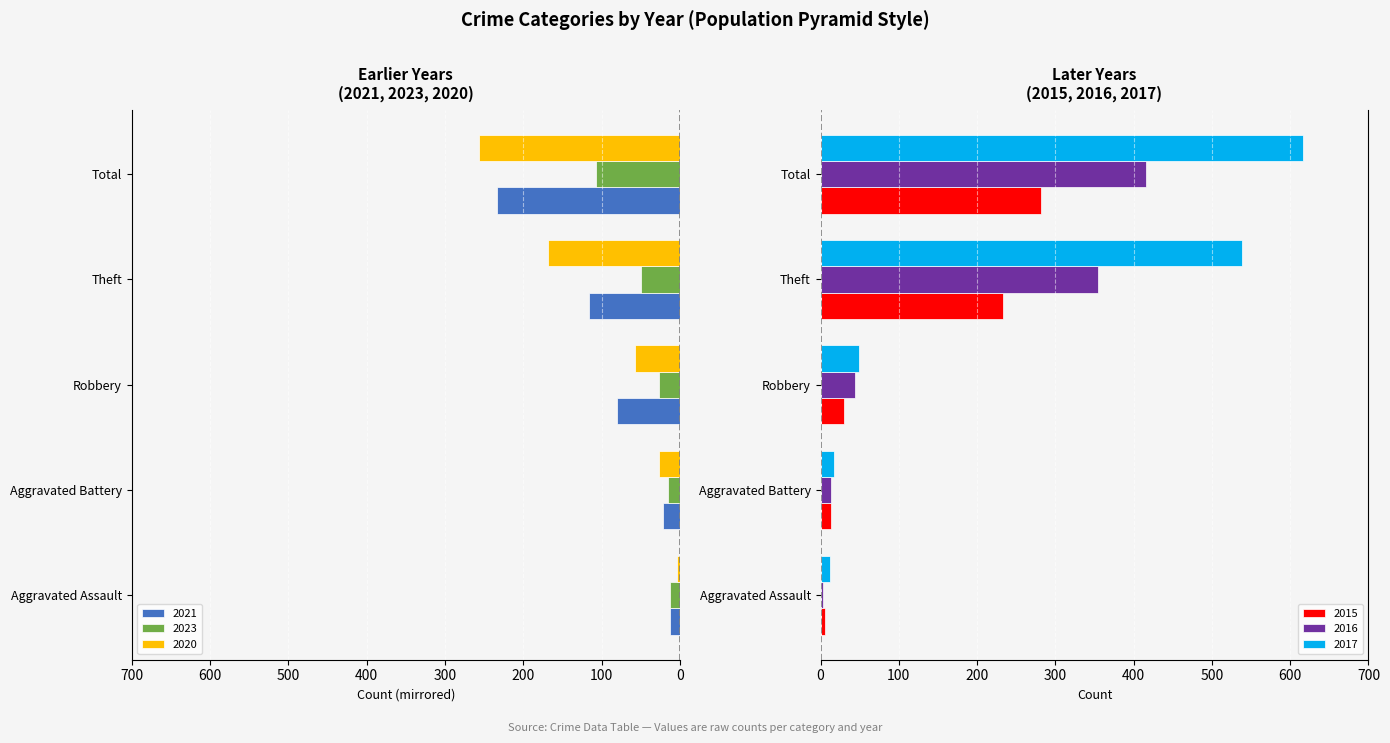

Rank the series by their maximum value, from highest to lowest.

2017, 2016, 2015, 2020, 2023, 2021